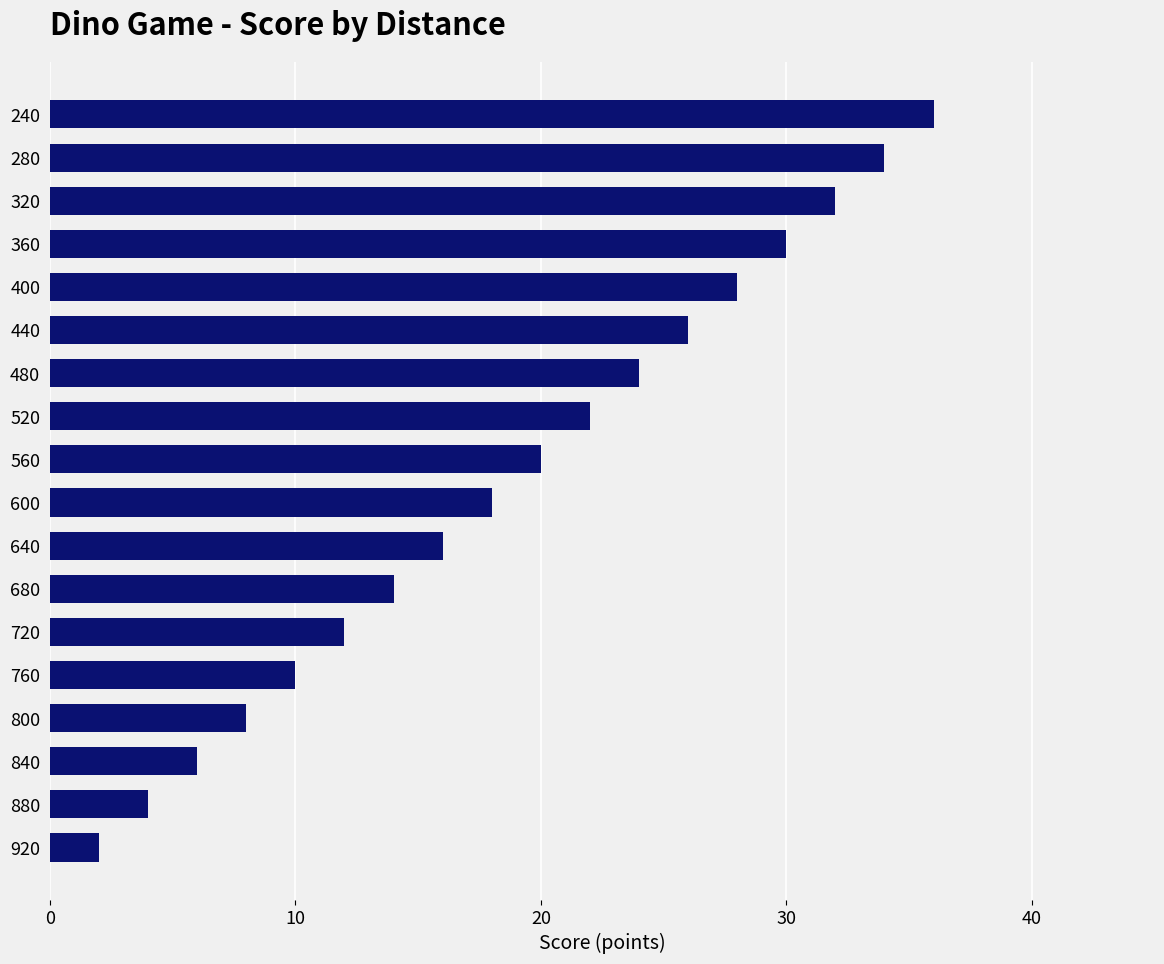

What is the change in value from 320 to 720?

-20